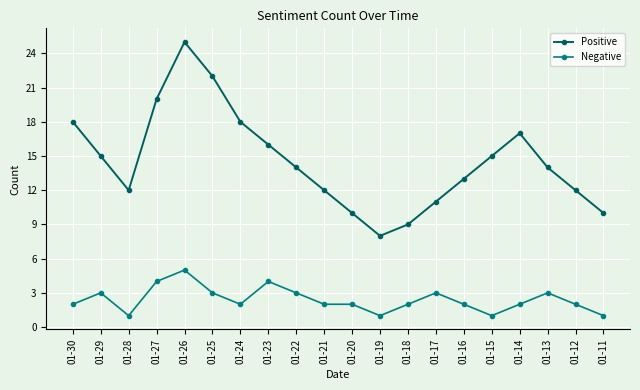

Where is the first local maximum for Positive?

01-26